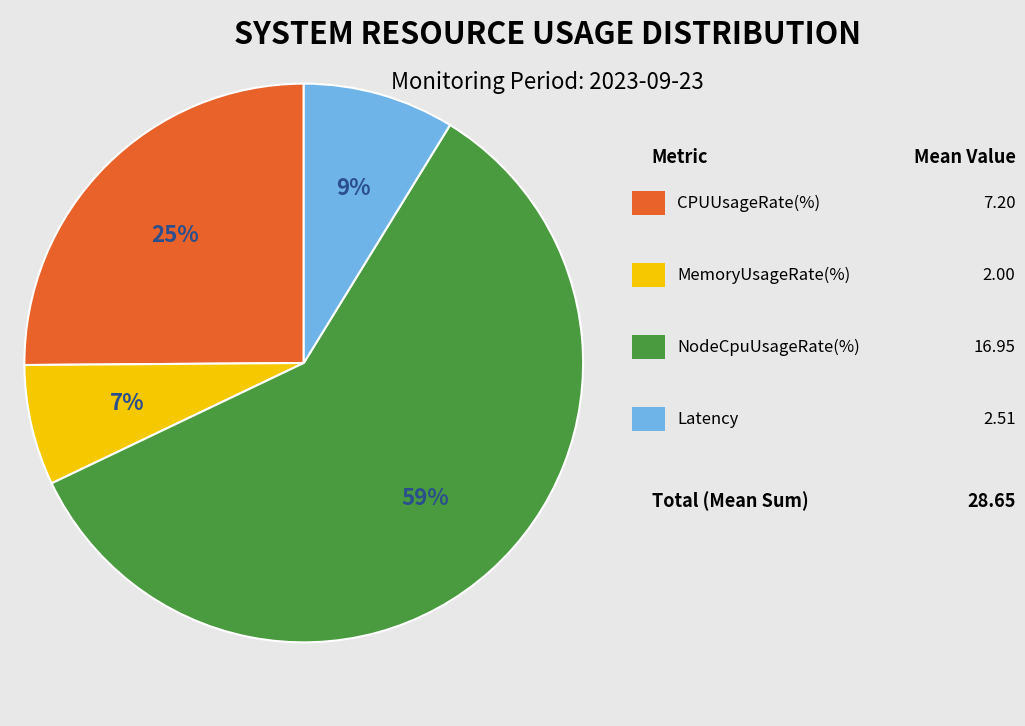

To the nearest percent, what is the difference between the largest and smallest slice percentages?

52%